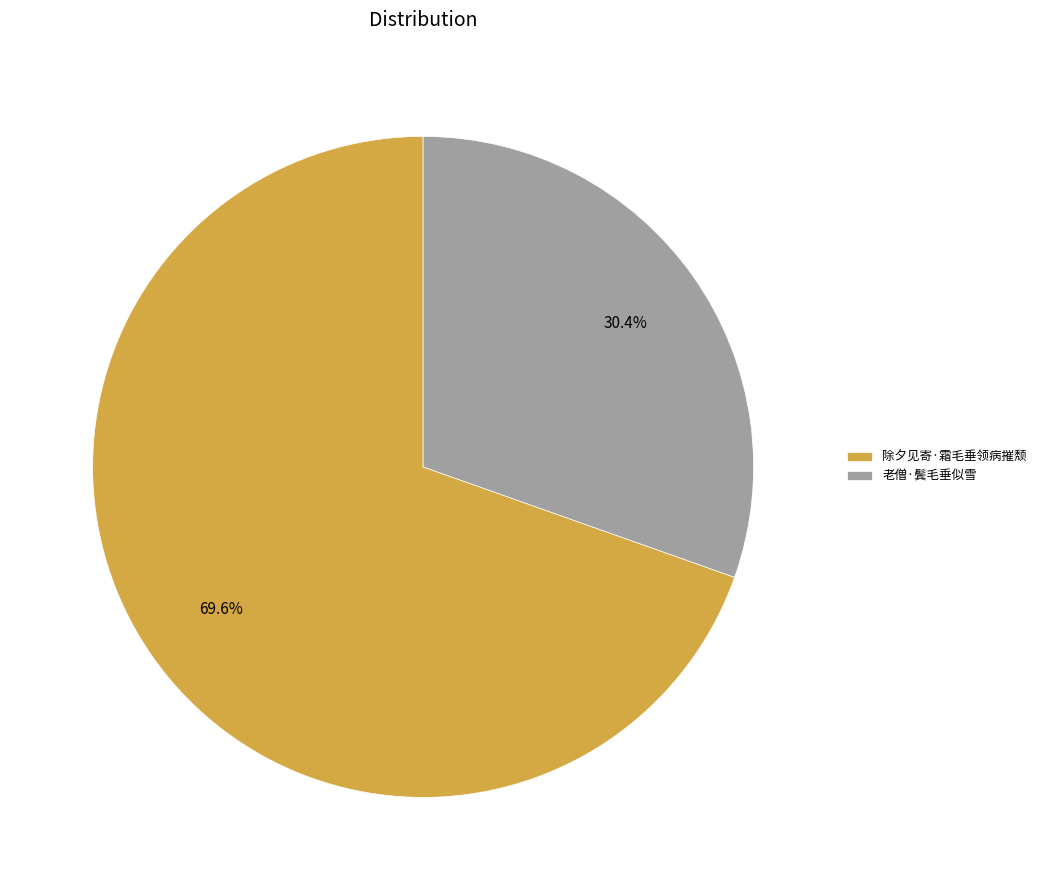

Is 老僧·鬓毛垂似雪 the majority of the pie?

No